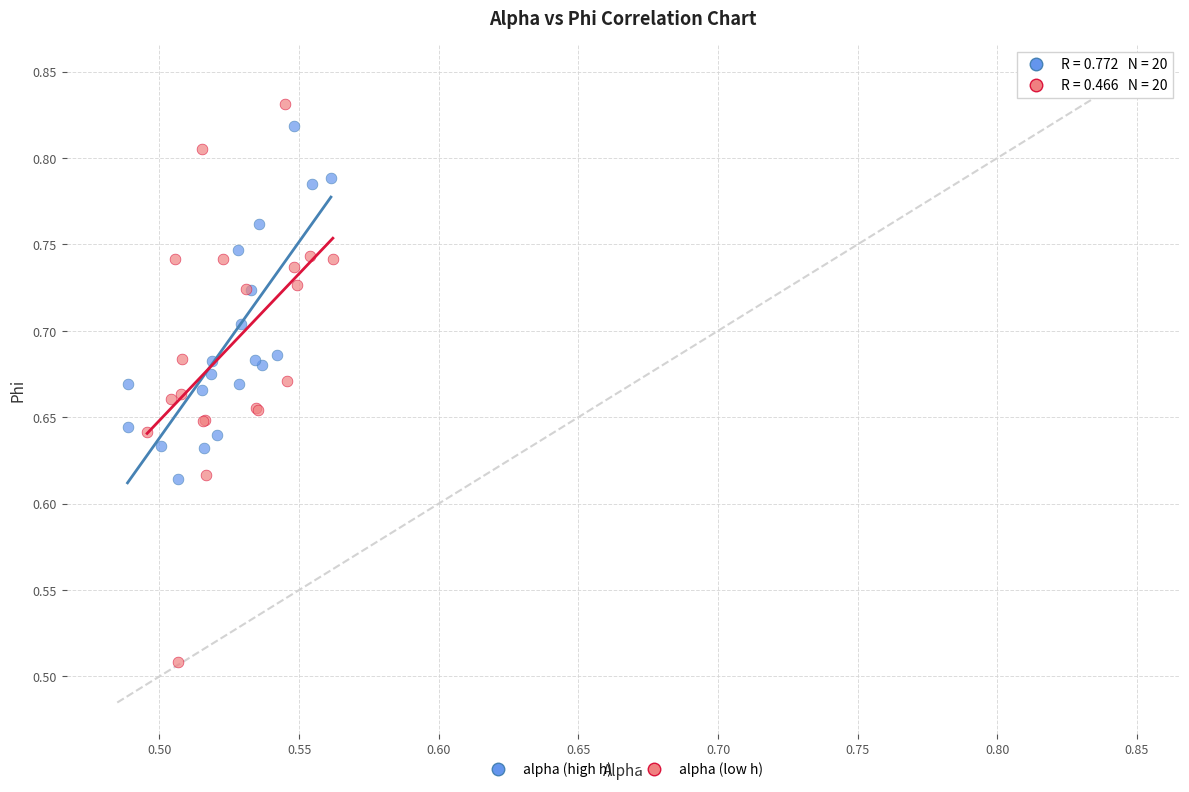

What are all the series names shown in the legend?

alpha (high h), alpha (low h)